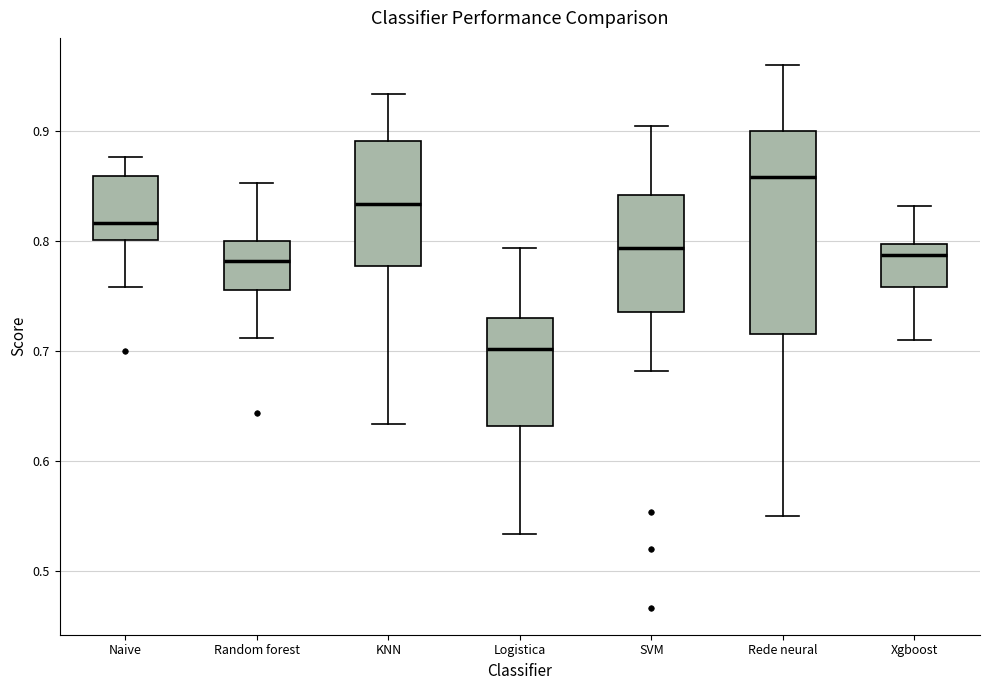

Which box is the tallest, from its lower edge to its upper edge?

Rede neural